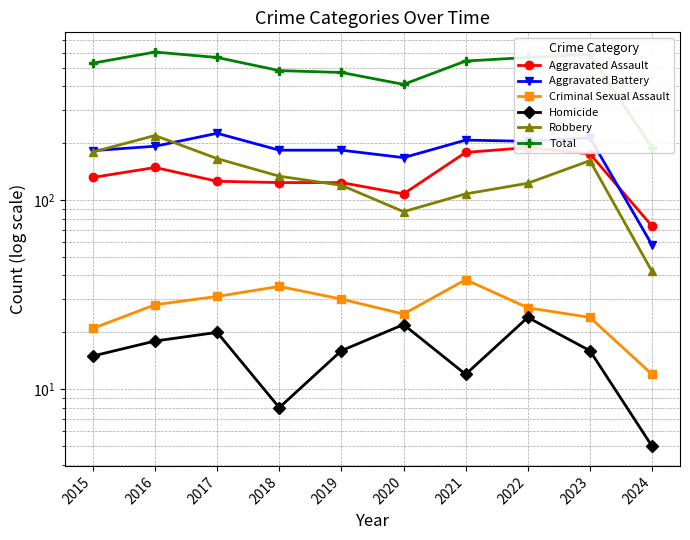

What is the difference between the second highest and second lowest values in the Aggravated Assault series?

71